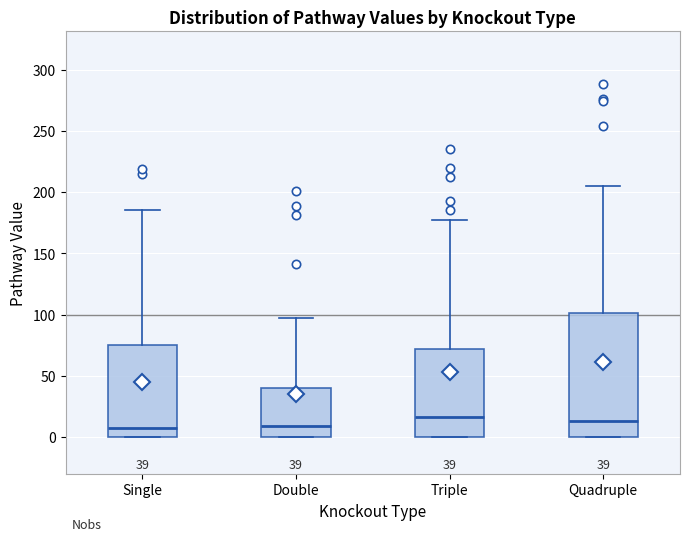

Which box is the tallest, from its lower edge to its upper edge?

Quadruple